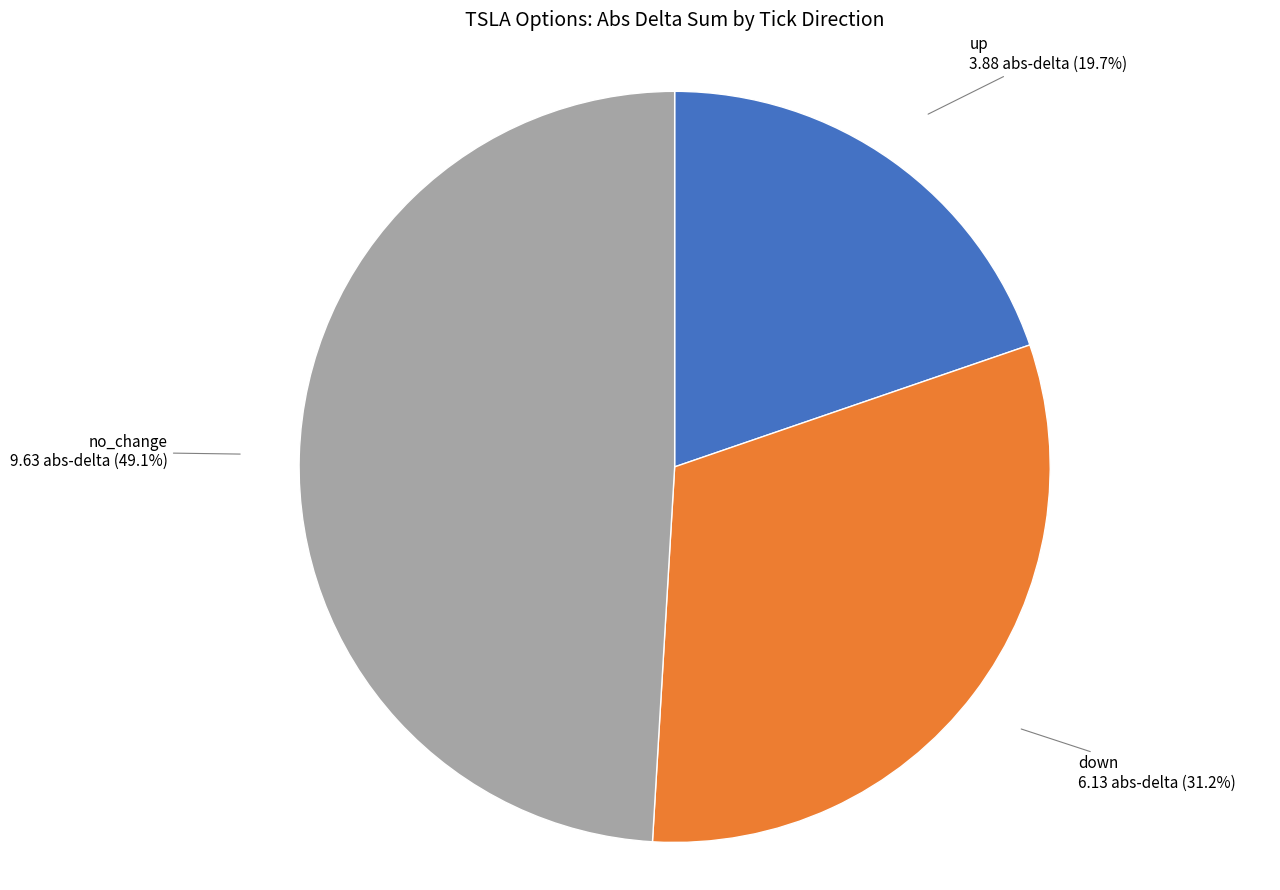

Does any single category account for the majority?

No